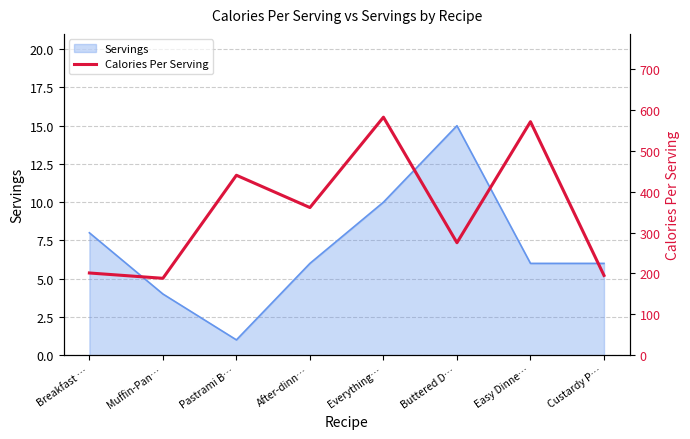

The Servings series shows 10 at Custardy P…. True or false?

False